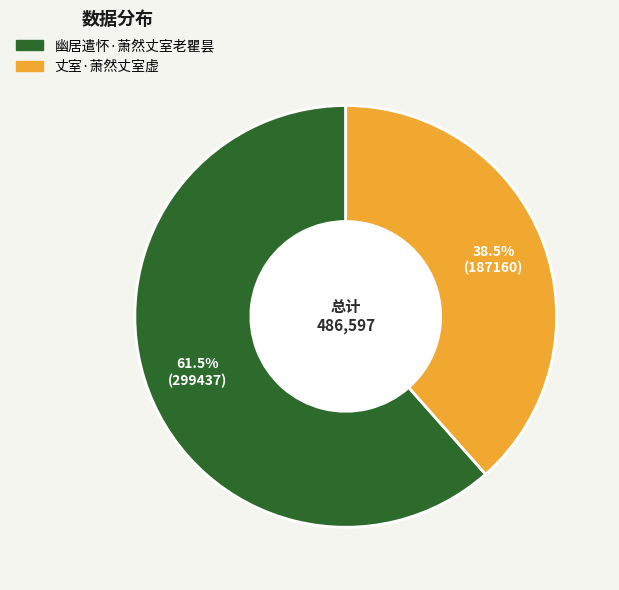

What is the ratio of the value at 幽居遣怀·萧然丈室老瞿昙 to the value at 丈室·萧然丈室虚?

1.6